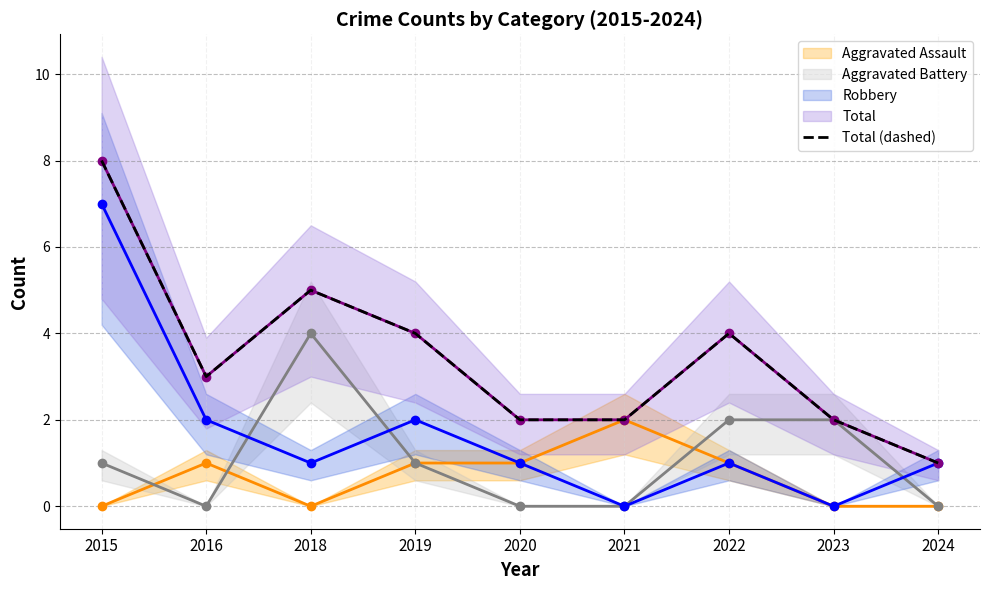

What is the average value?

3